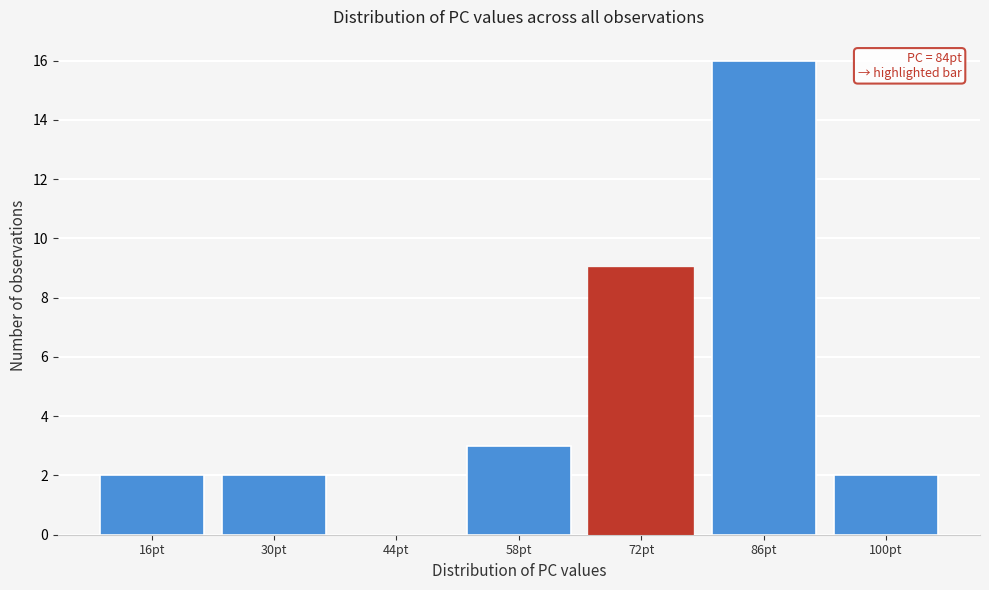

Reading right to left, extract all data points from this chart.

100pt=2	86pt=16	72pt=9	58pt=3	44pt=0	30pt=2	16pt=2